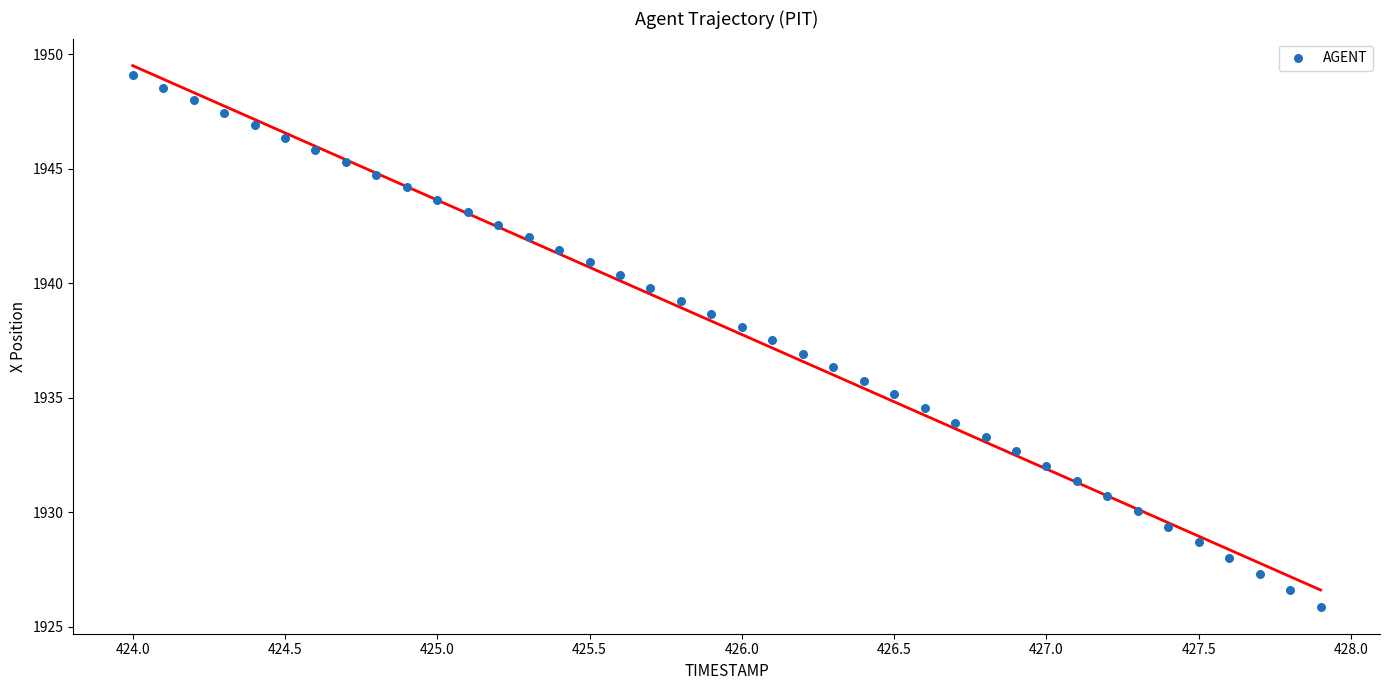

What is the range of Y values (max minus min)?

23.2